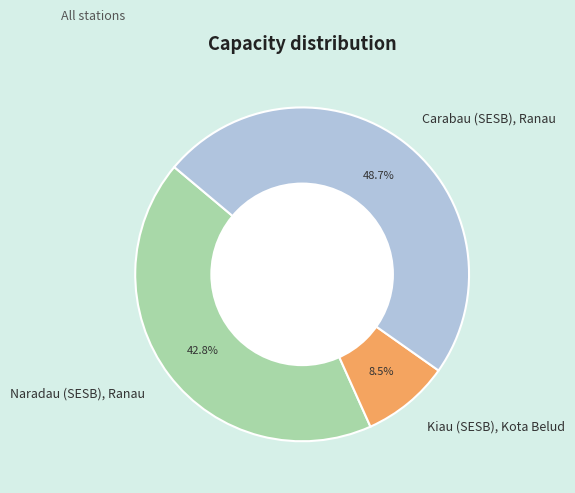

Which category has the smallest portion of the pie?

Kiau (SESB), Kota Belud